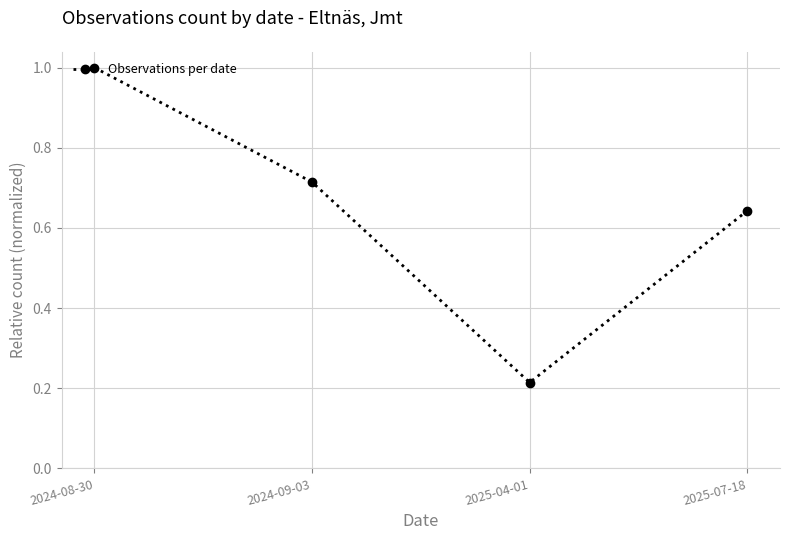

Where is the first local minimum?

2025-04-01